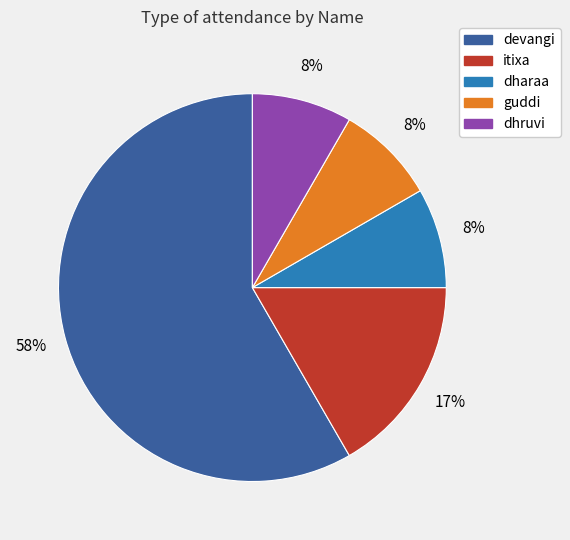

To the nearest percent, what is the combined percentage of dhruvi and itixa?

25%